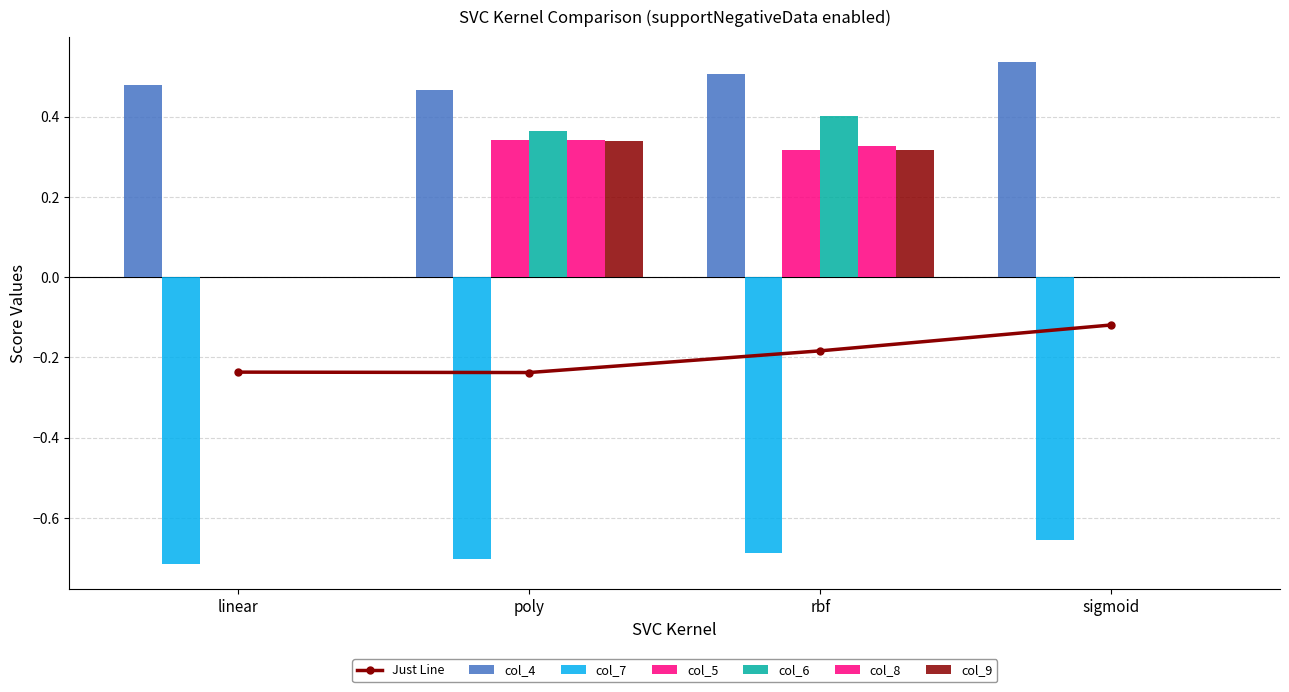

What position from the right is poly?

3